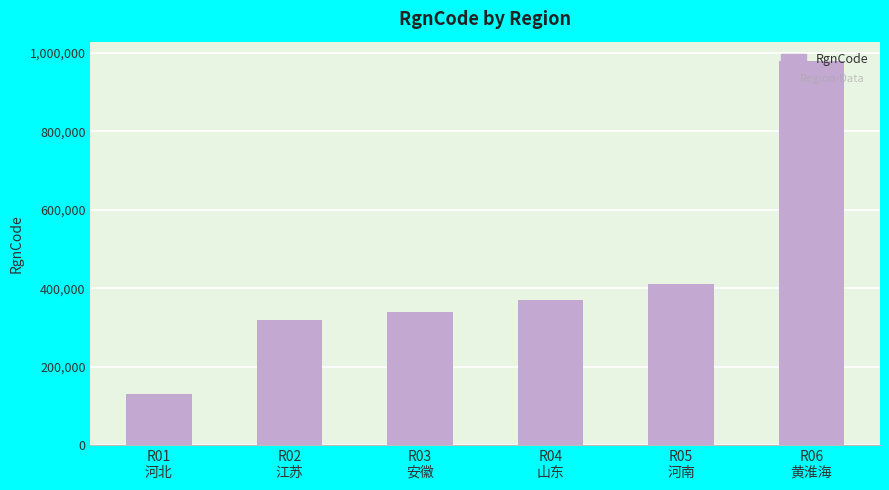

How many categories are shown in the chart?

6